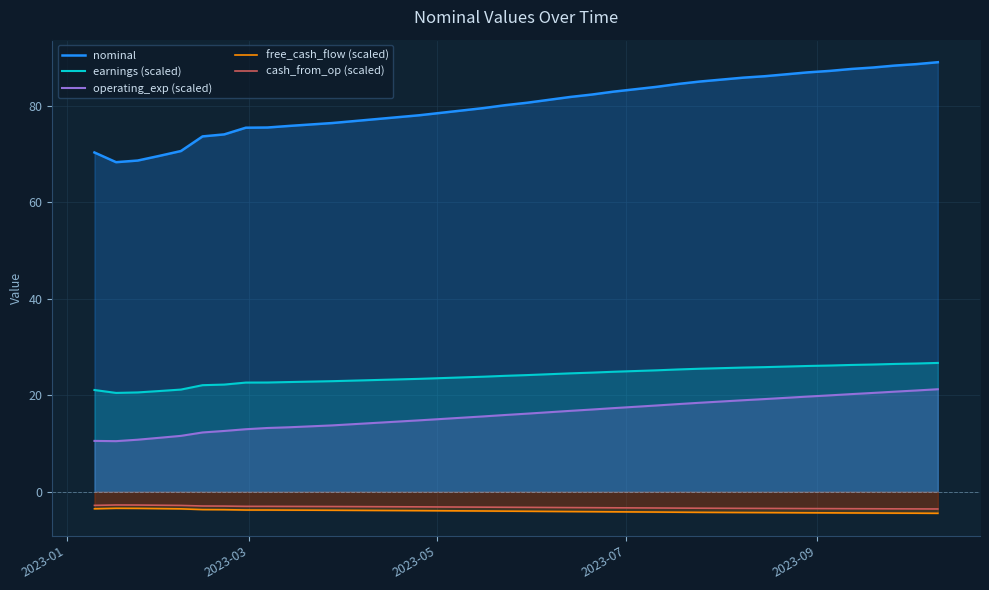

How many lines are shown in the chart?

5